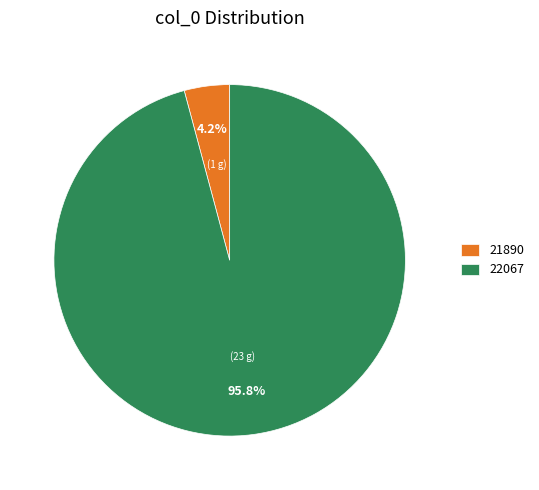

To the nearest percent, what portion does 22067 represent?

96%